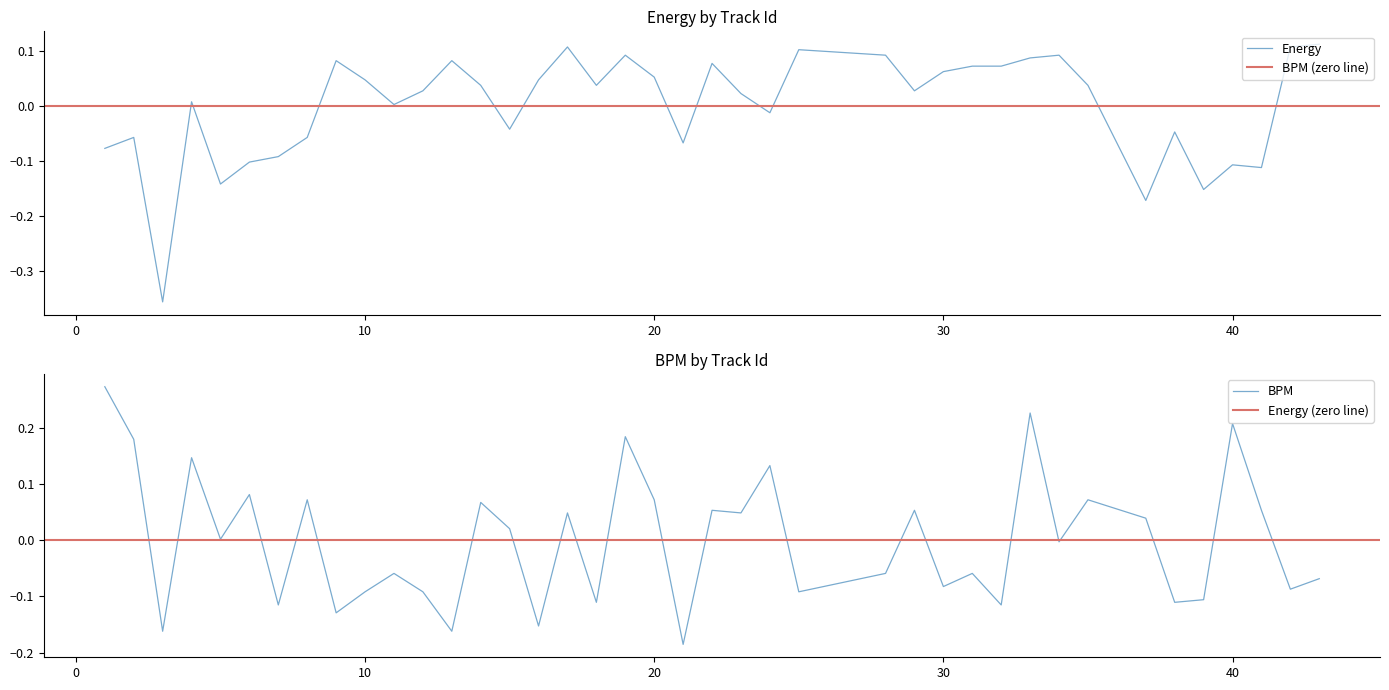

What is the maximum value shown in the chart?

0.3